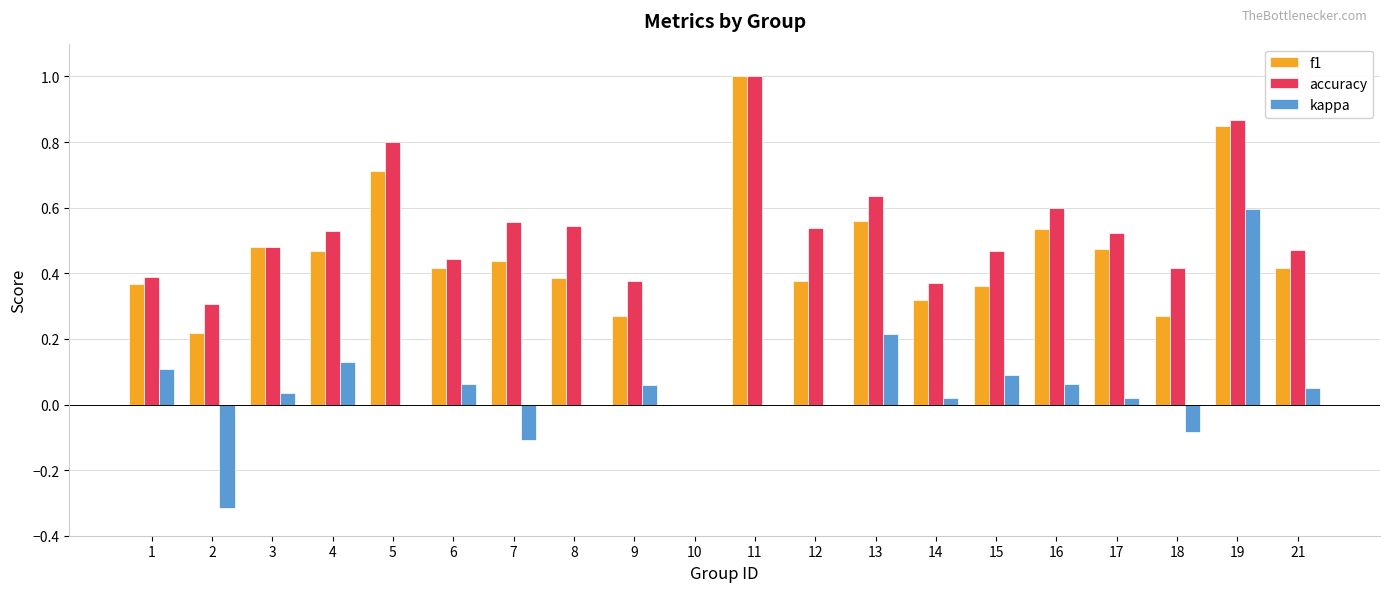

Which series has the largest total across all categories?

accuracy